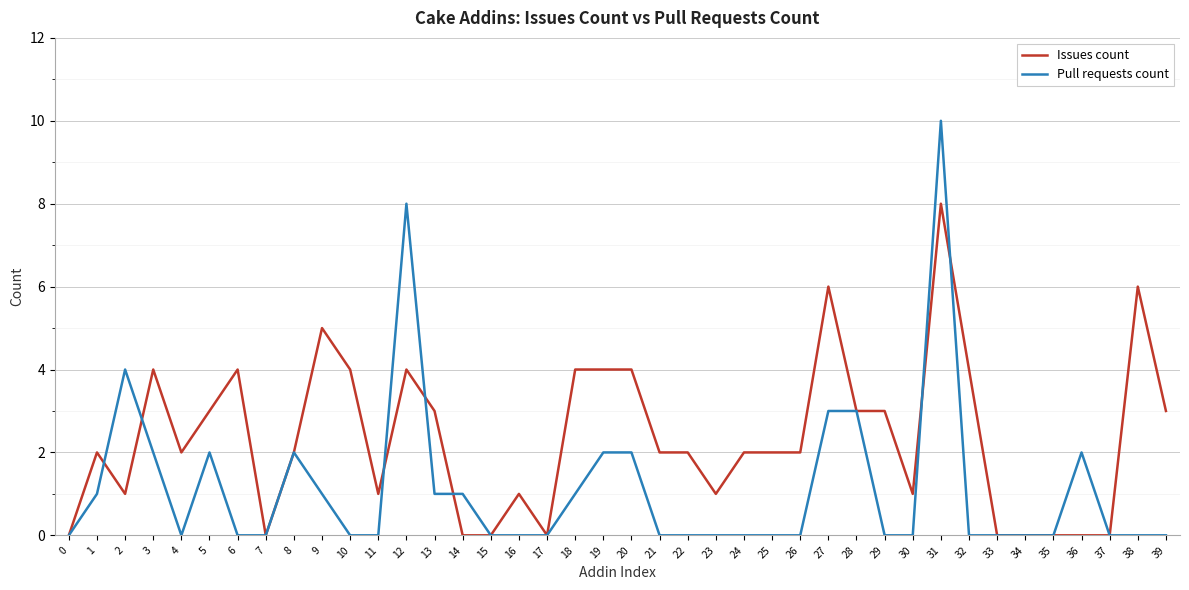

Which series has the widest spread of values?

Pull requests count